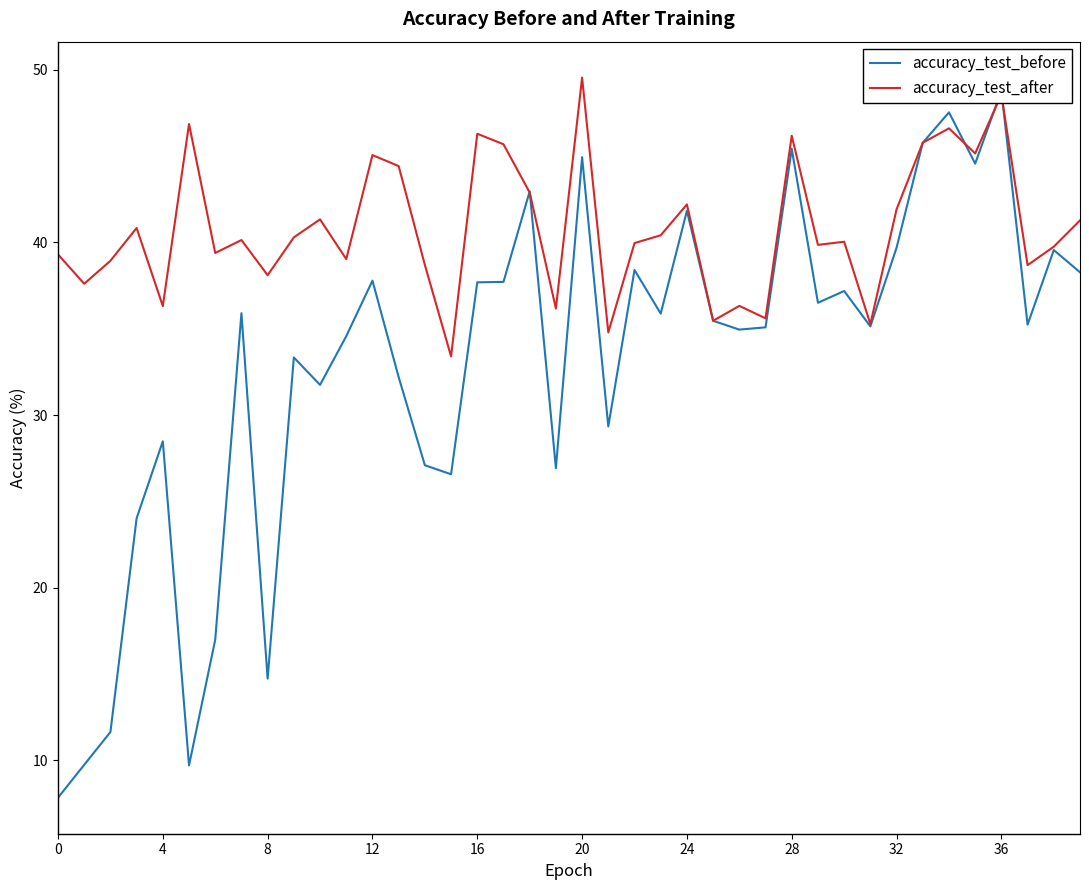

Count the number of data series in this chart.

2